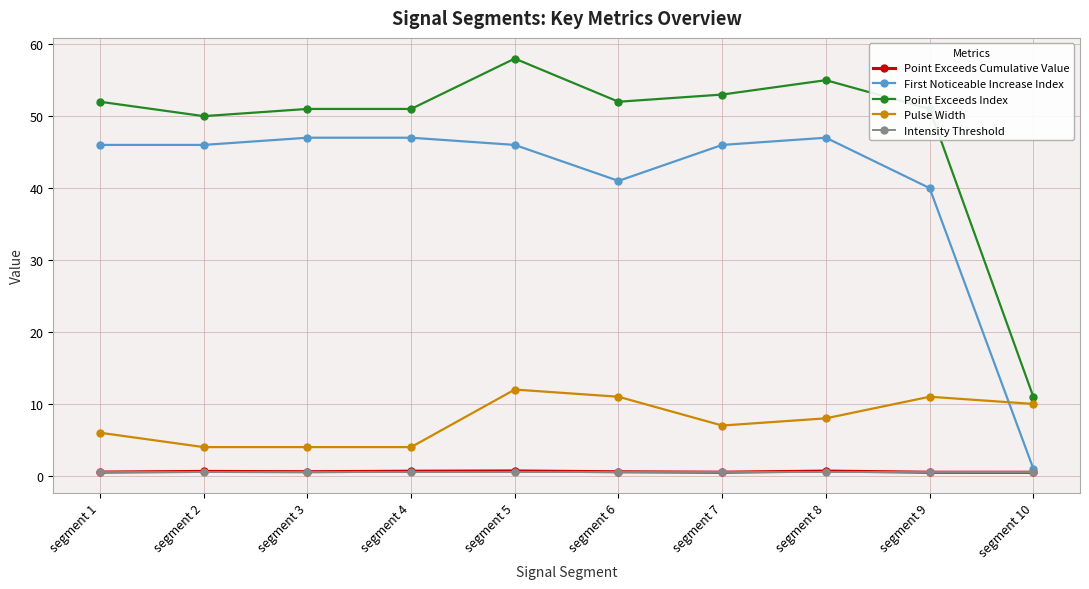

The First Noticeable Increase Index series shows 69.9 at segment 4. True or false?

False